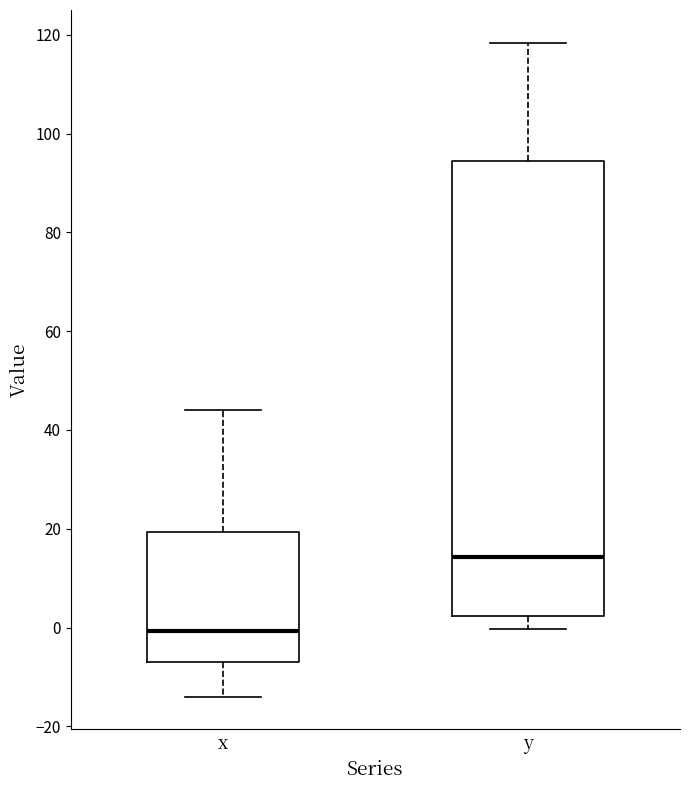

Where does the lower whisker of the box for y end on the y-axis? The values are not printed on the chart, so give them approximately, as read against the axis.

0